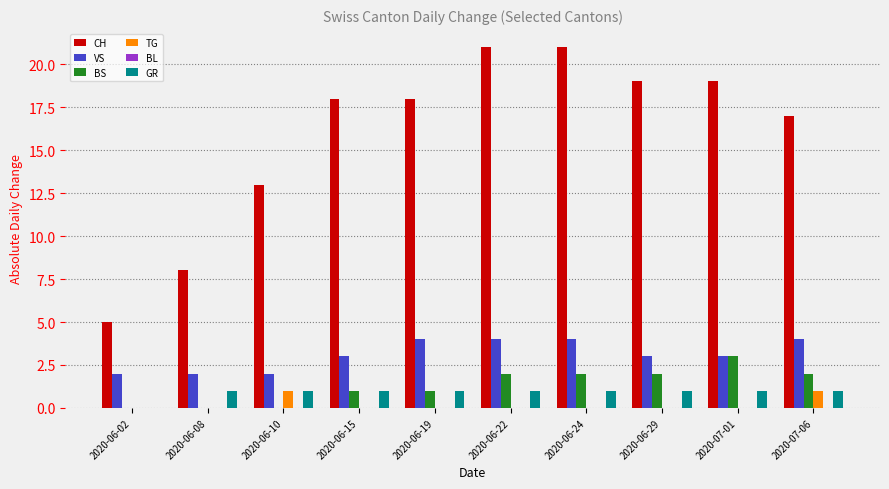

What is the total value across all series at 2020-06-02?

7